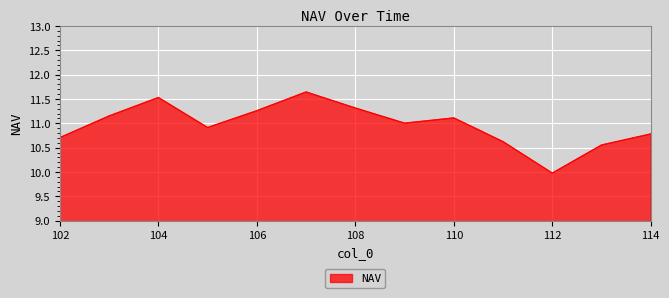

What is the smallest value displayed?

10.0